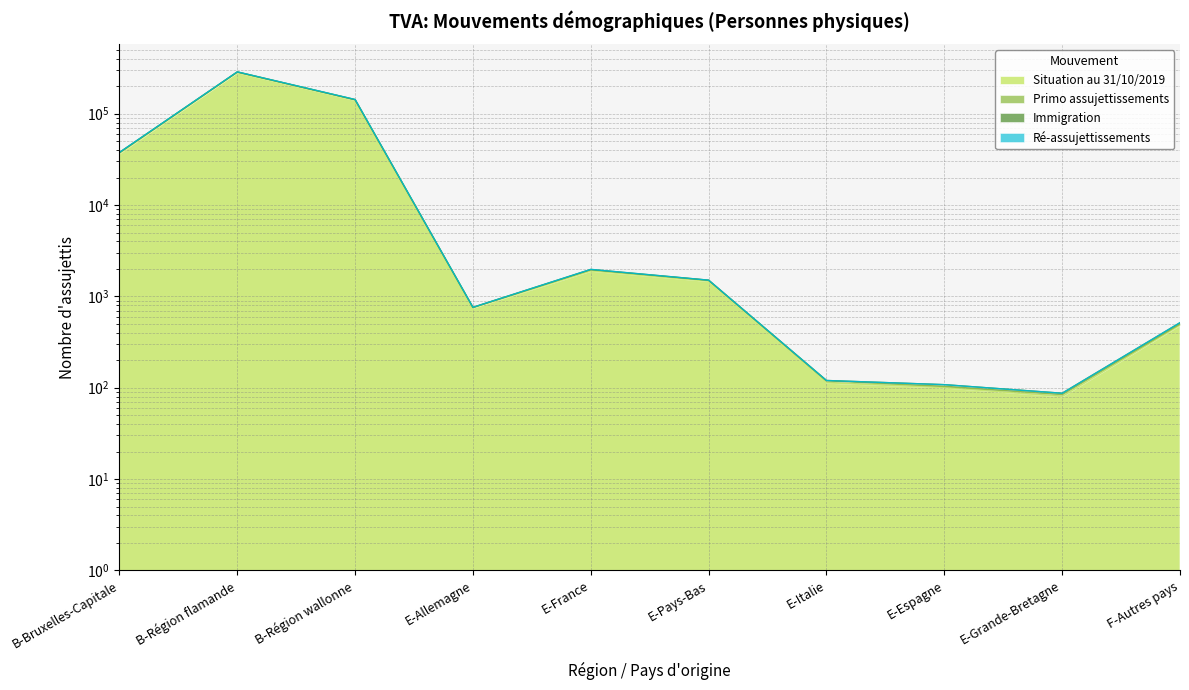

True or false: Primo assujettissements and Ré-assujettissements cross at least once.

False